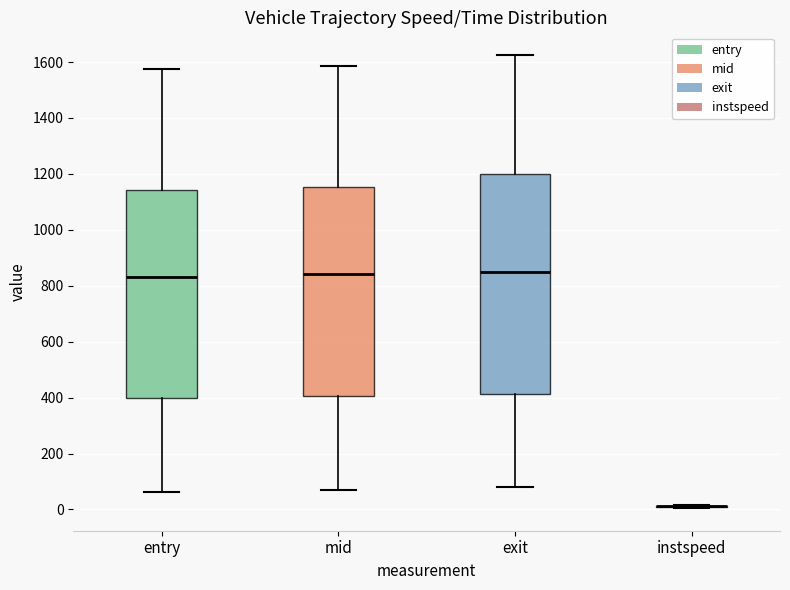

Comparing the boxes themselves (not the whiskers), which one is the tallest?

exit